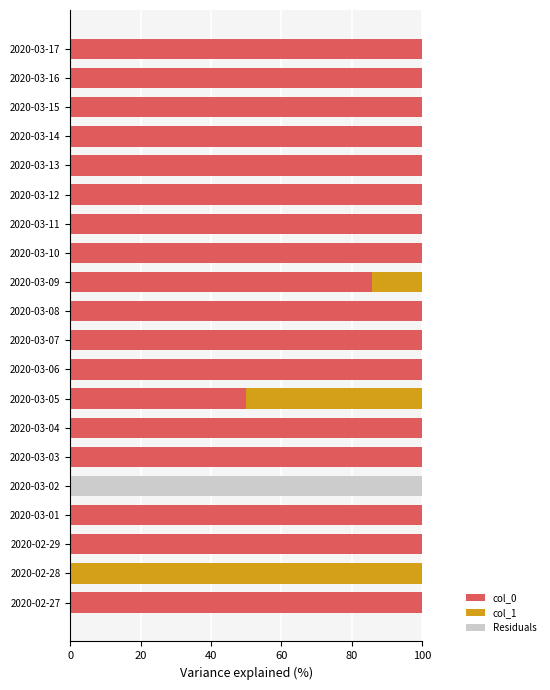

What is the total value across all series at 2020-03-06?

100.0